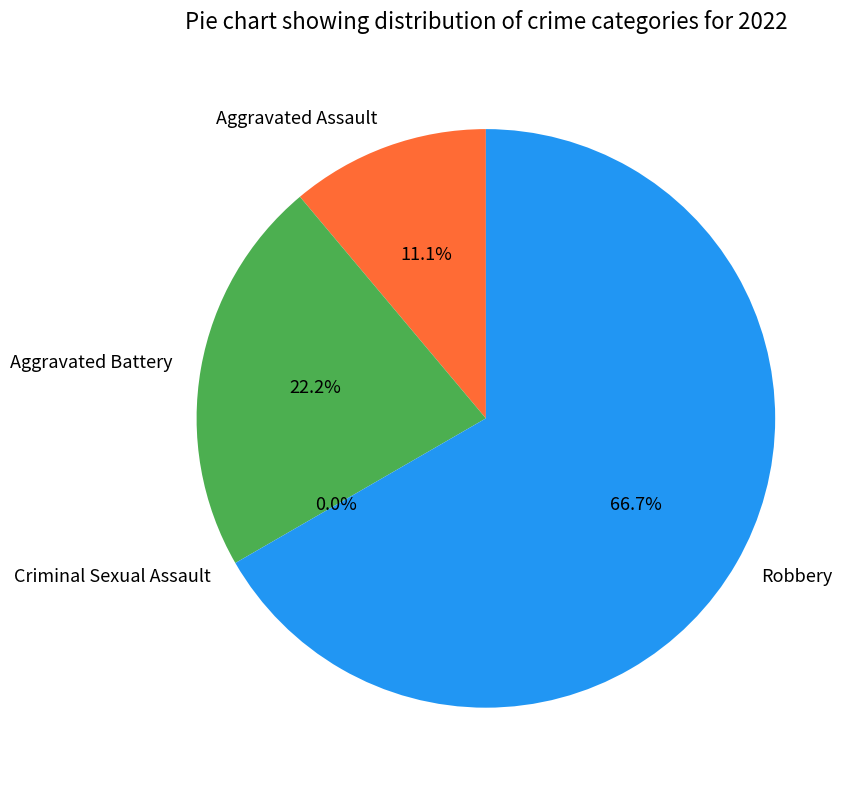

Does any single category account for the majority?

Yes